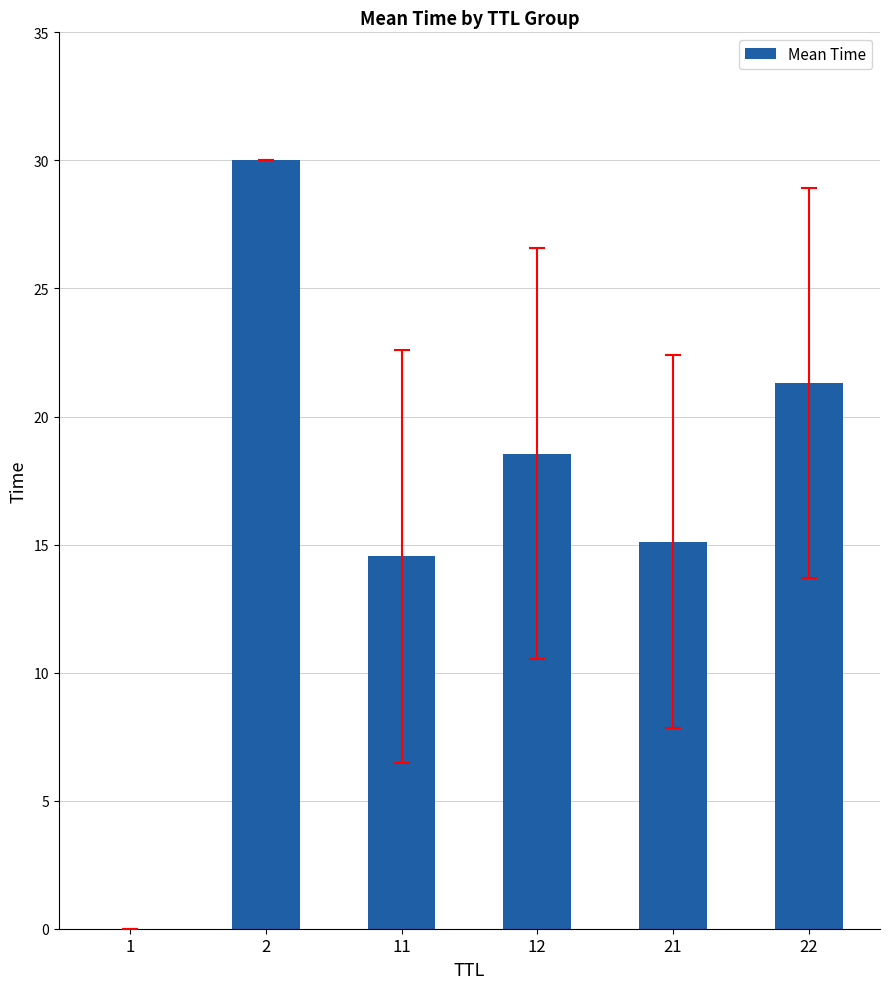

How many distinct data groups are displayed?

1